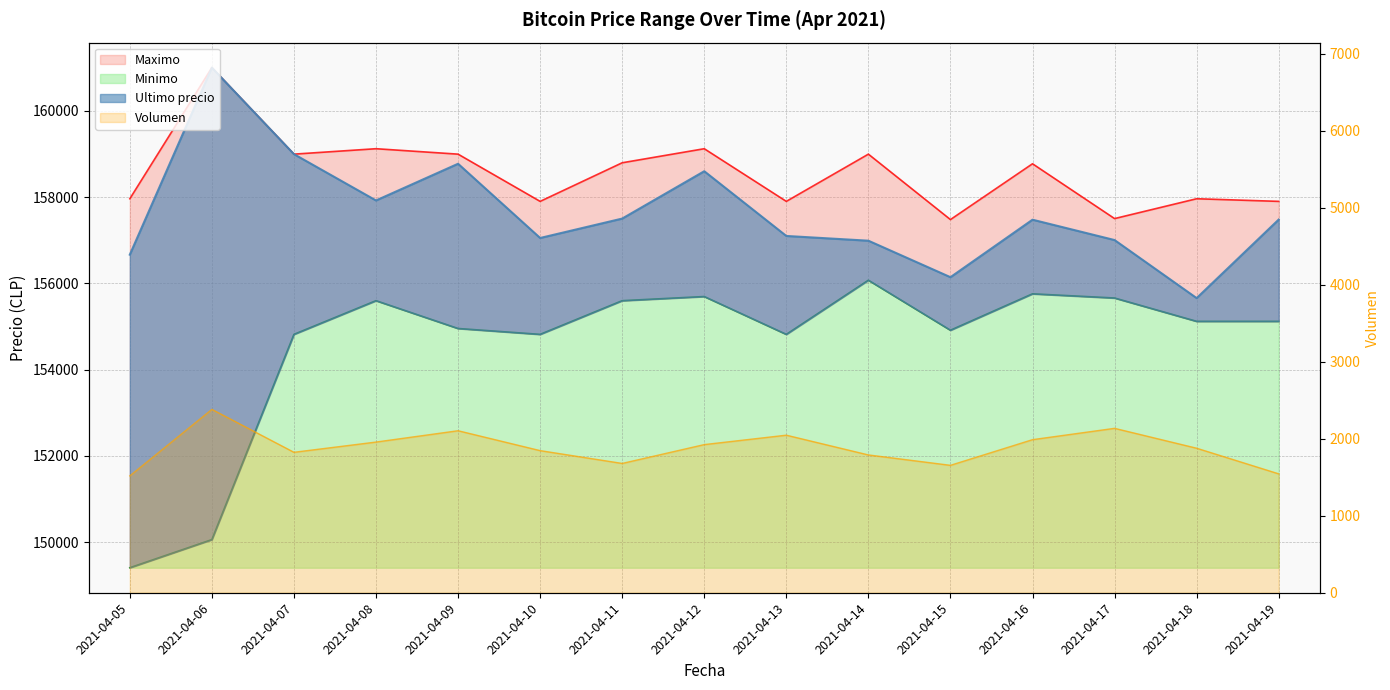

True or false: Ultimo precio has more than 2 interior local peaks.

True